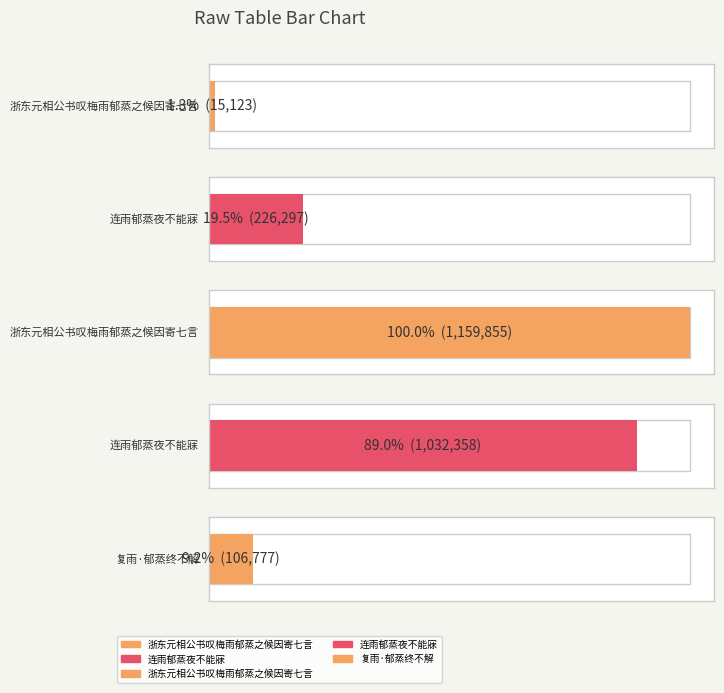

Does the chart contain any negative values?

No